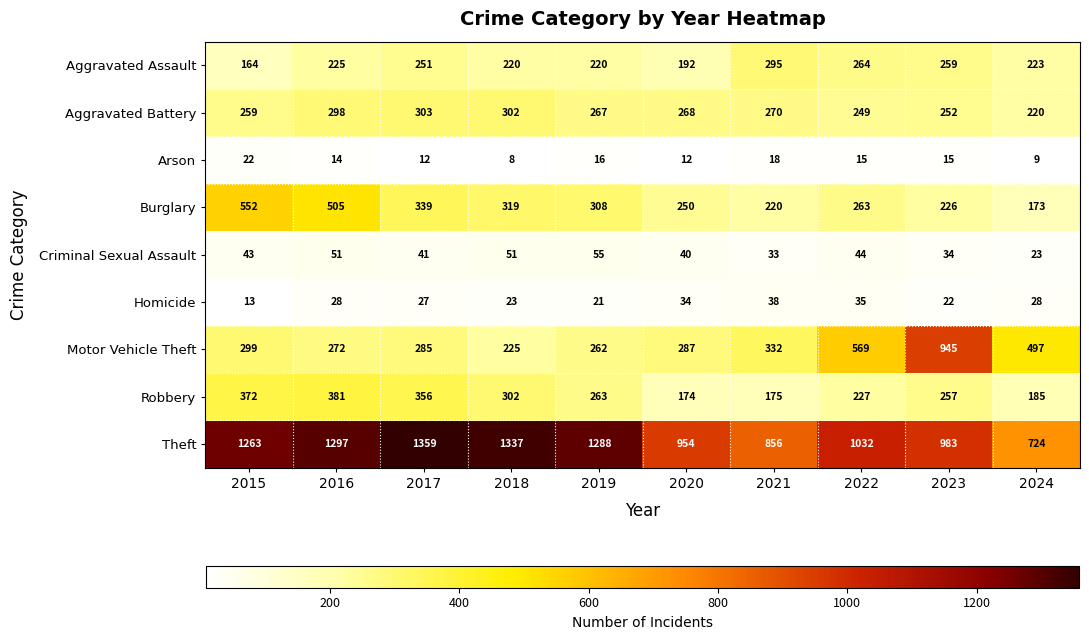

At 2021, list the series in order from smallest to largest.

Arson, Criminal Sexual Assault, Homicide, Robbery, Burglary, Aggravated Battery, Aggravated Assault, Motor Vehicle Theft, Theft